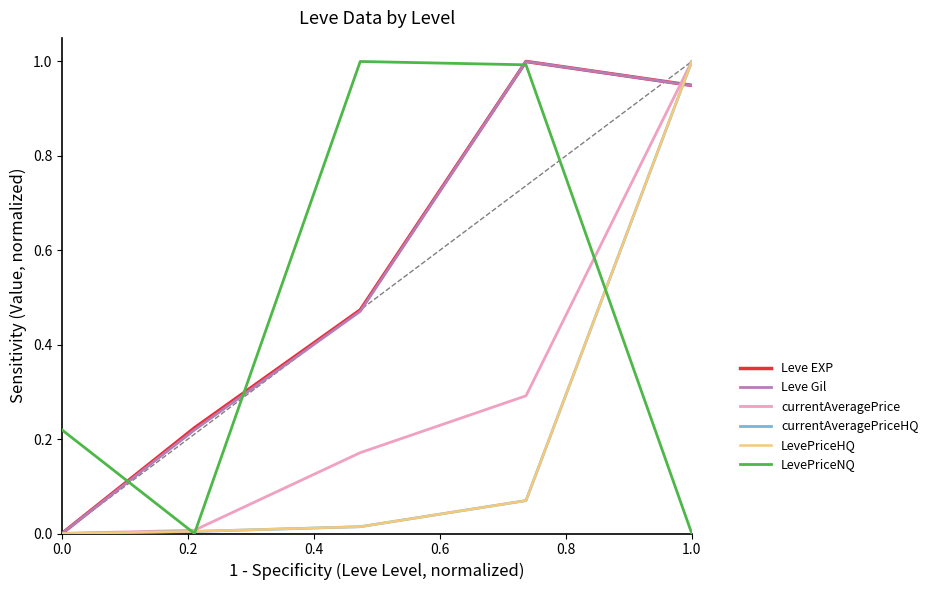

At how many categories does at least one series exceed 0?

5